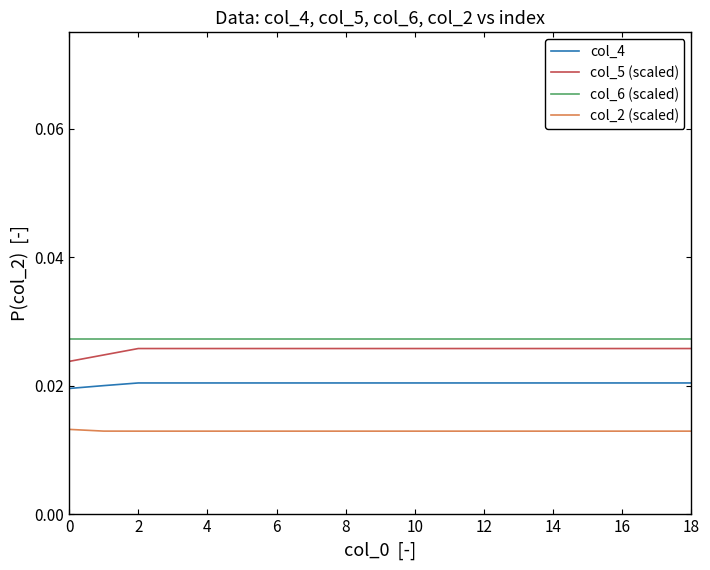

True or false: col_6 (scaled) and col_4 intersect in this chart.

False